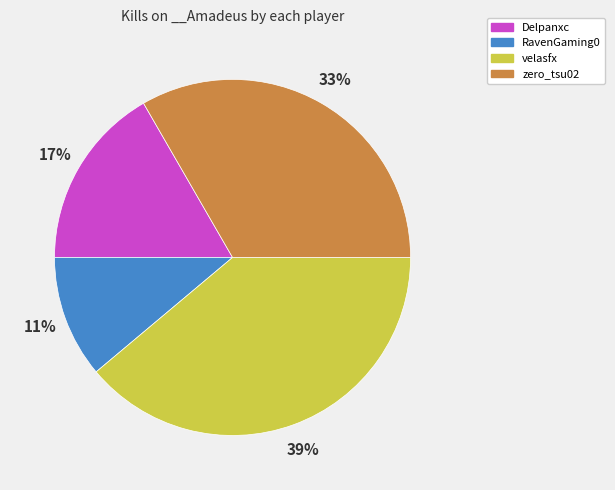

To the nearest percent, what is the difference between the largest and smallest slice percentages?

28%